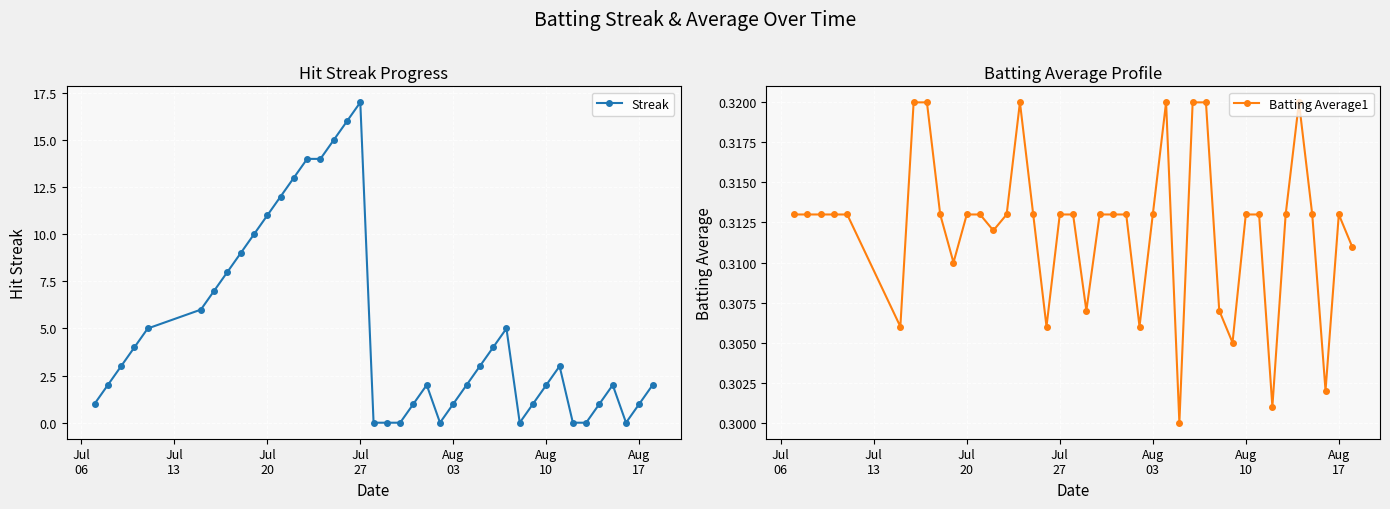

Count the Batting Average1 values in the range 0 to 1.

40